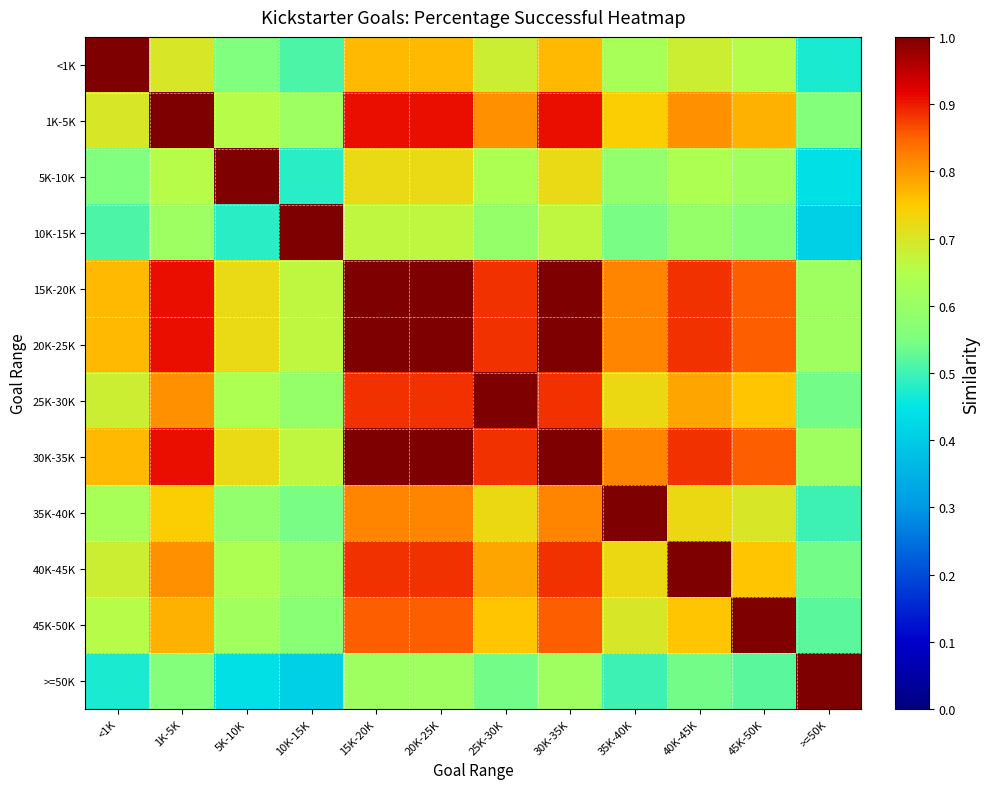

At 10K-15K, list the series in order from smallest to largest.

>=50K, 5K-10K, <1K, 35K-40K, 45K-50K, 25K-30K, 40K-45K, 1K-5K, 15K-20K, 20K-25K, 30K-35K, 10K-15K